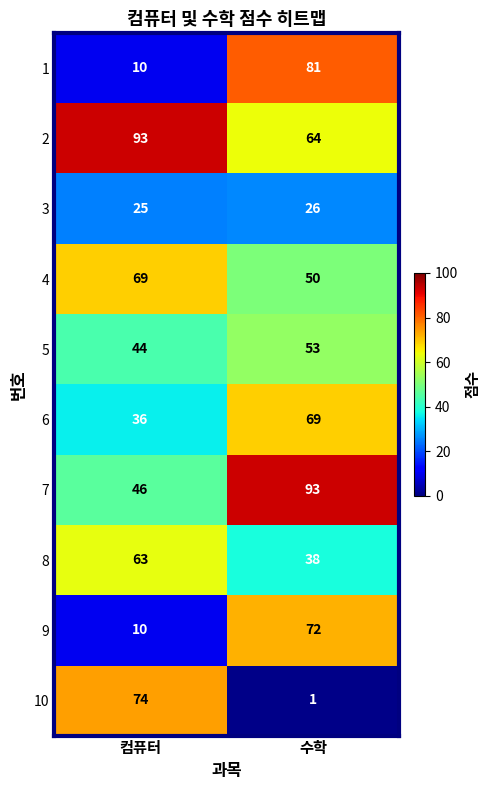

What is the maximum value shown in the chart?

93